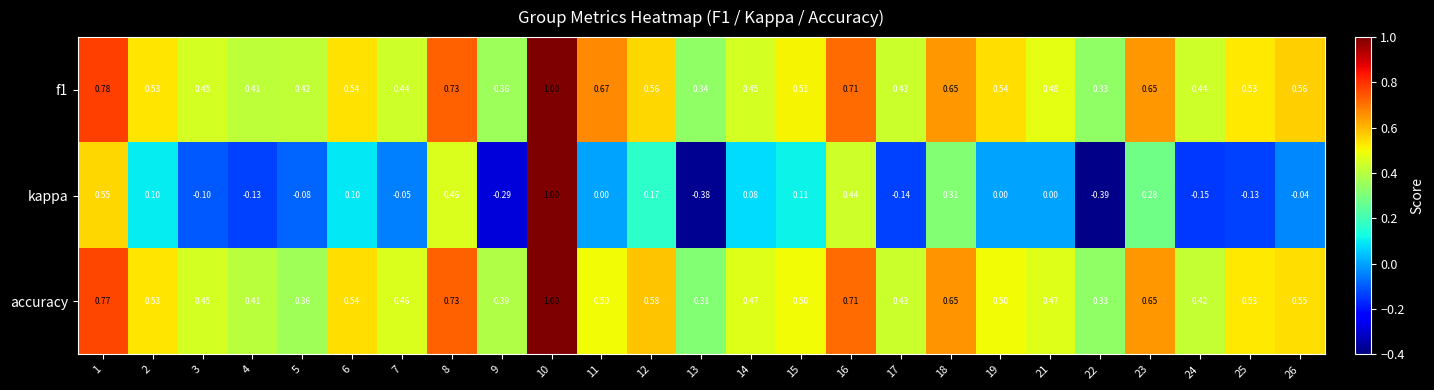

Which series has the largest range (max minus min)?

kappa